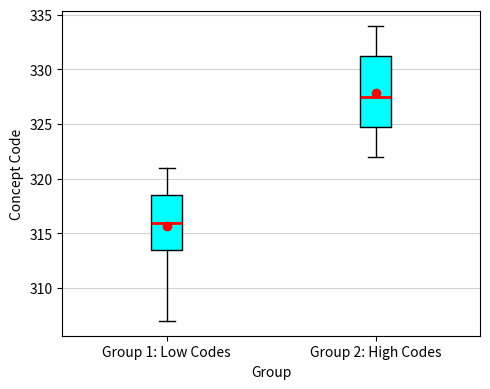

Which box's median line is the lowest?

Group 1: Low Codes